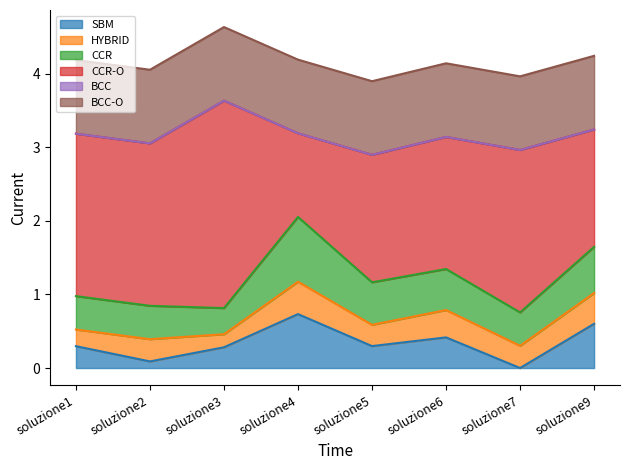

True or false: SBM has a value of 0.7 at soluzione4.

True